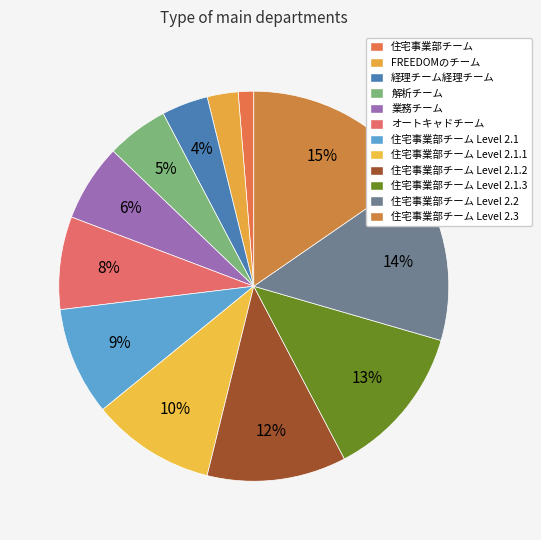

To the nearest percent, what is the average slice percentage?

8%